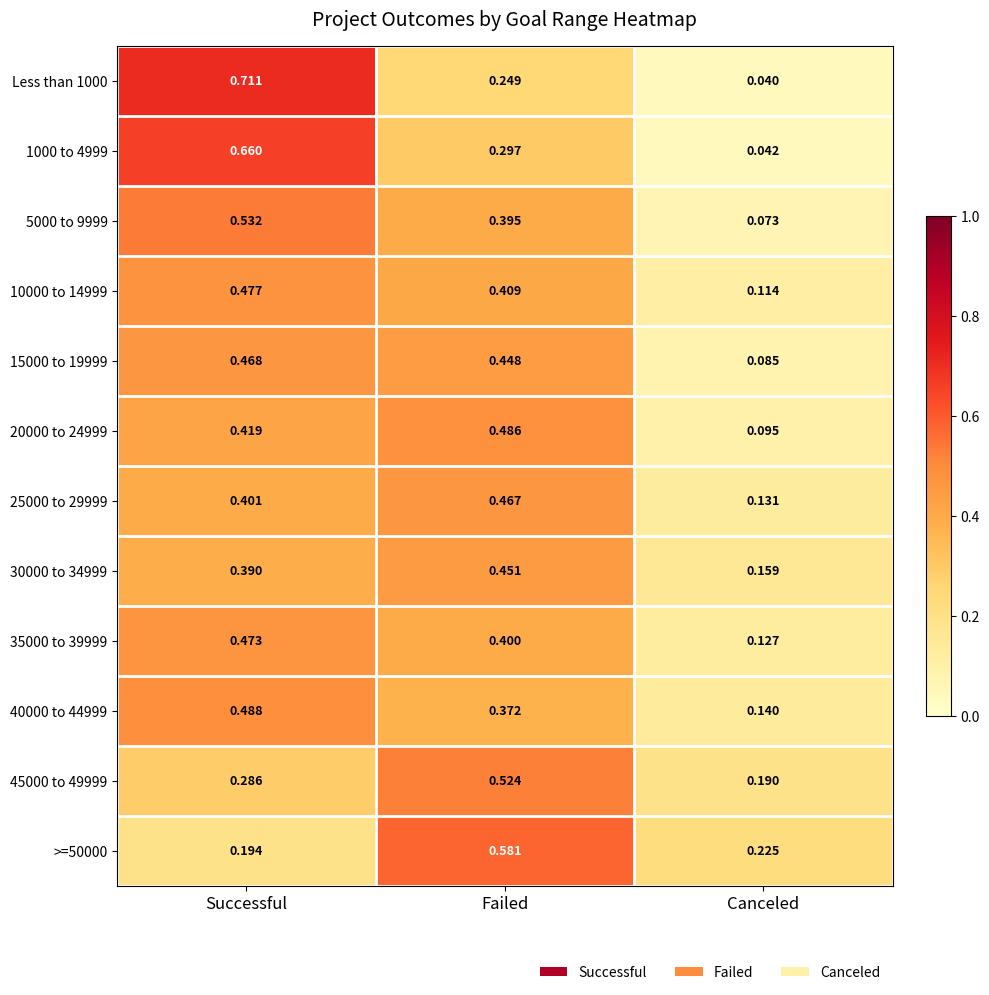

Which label corresponds to the smallest value in the chart?

Canceled